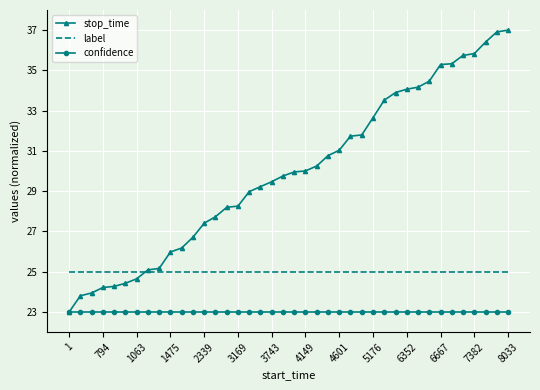

Which series has the widest spread of values?

stop_time